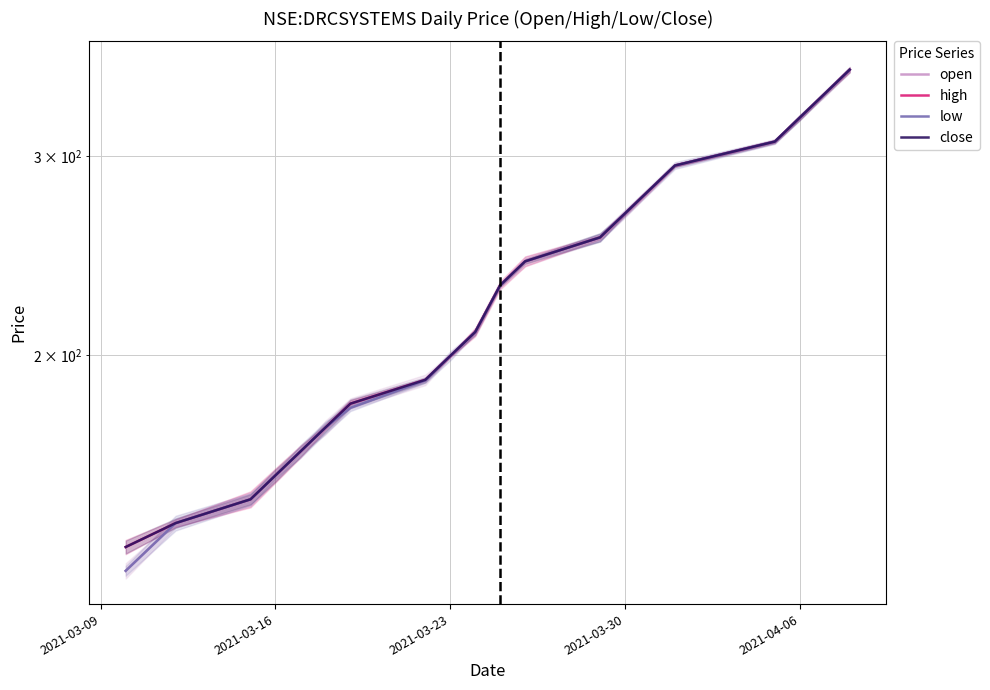

How many categories are shown in the chart?

20